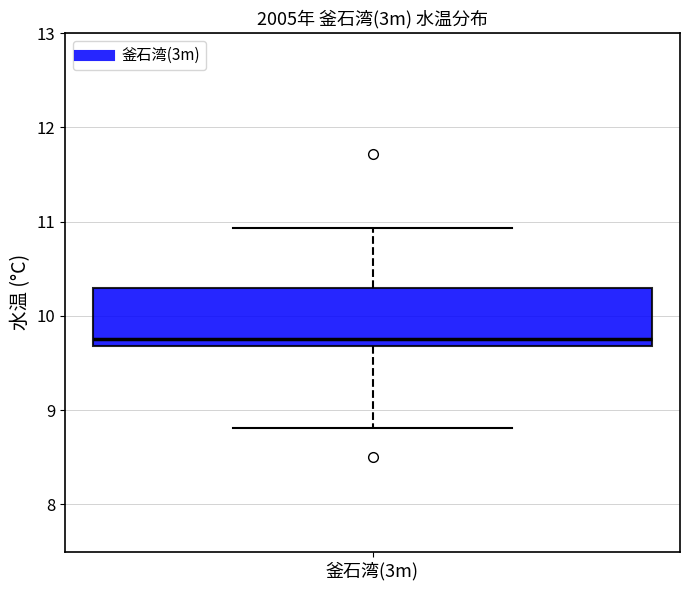

Read this box plot against the y-axis: the position of the median line, the range covered by the box, and the ends of both whiskers. The values are not printed on the chart, so give them approximately, as read against the axis.

median 9.8, box 9.7 to 10.3, whiskers 8.8 to 10.9